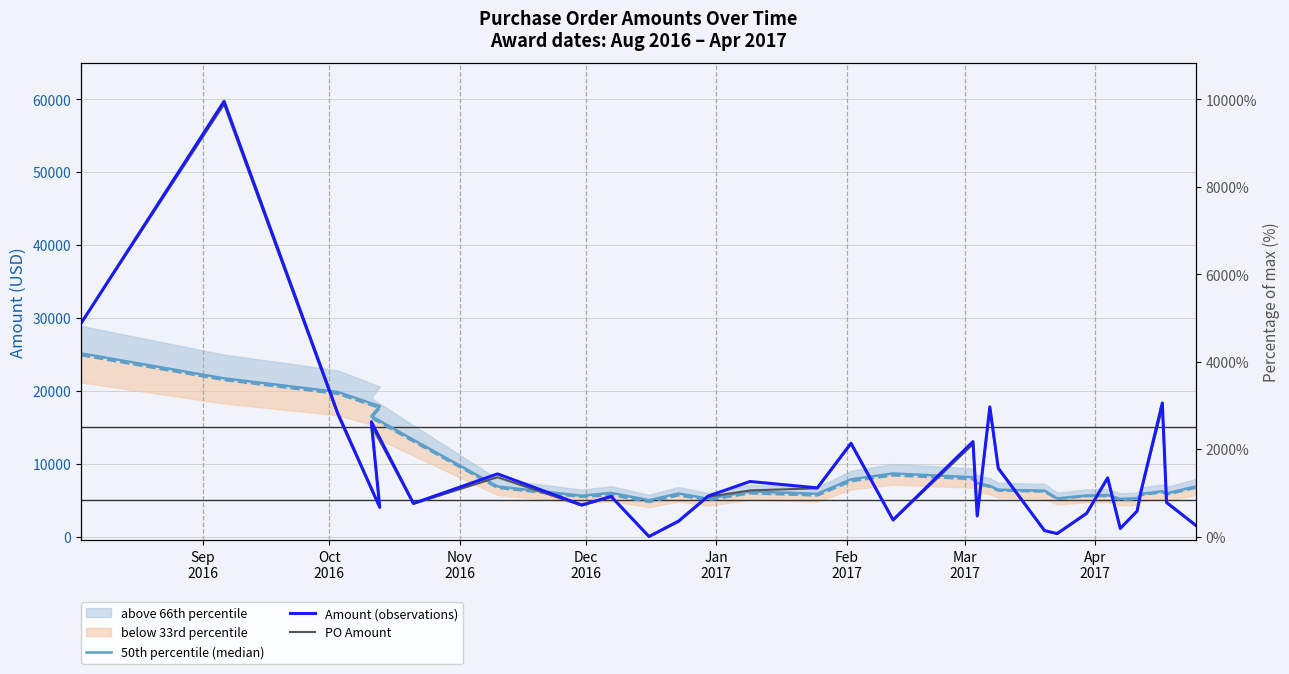

Between which two adjacent categories do 50th percentile (median) and PO Amount first intersect?

Oct
2016 and Nov
2016